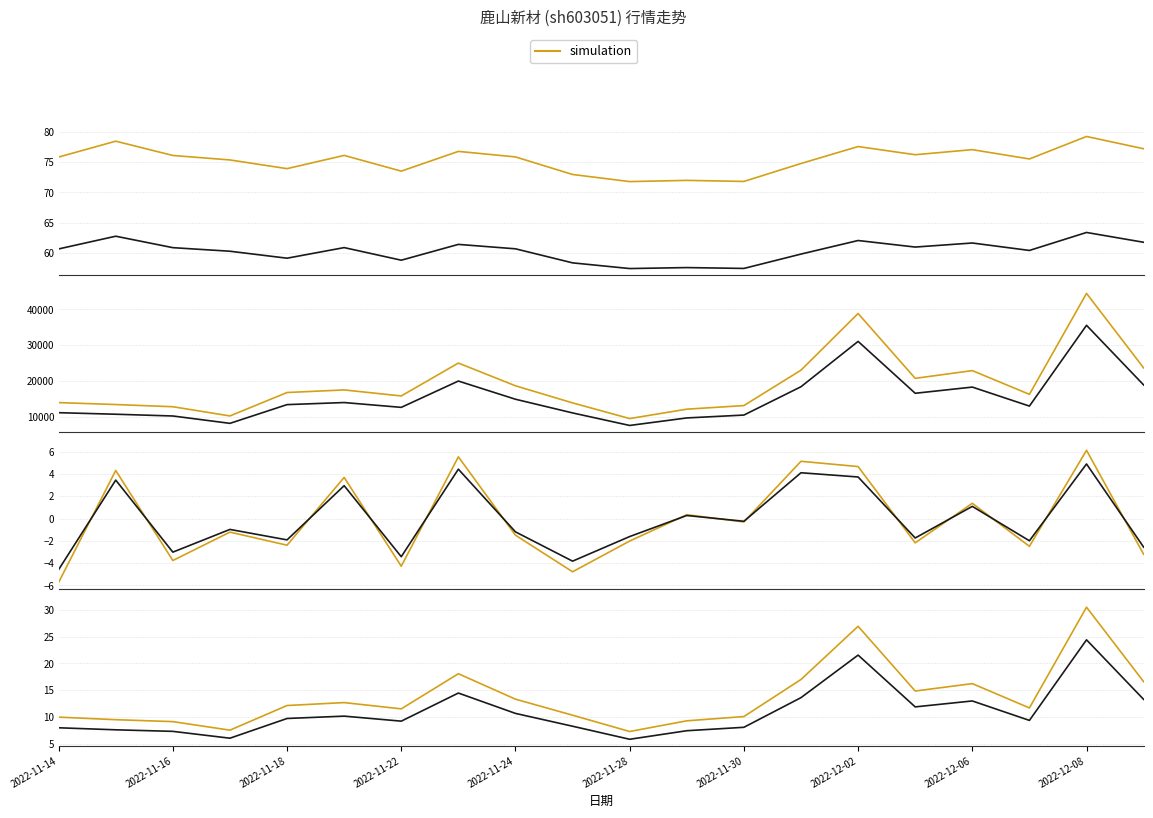

Which series has the widest spread of values?

成交额(万元)